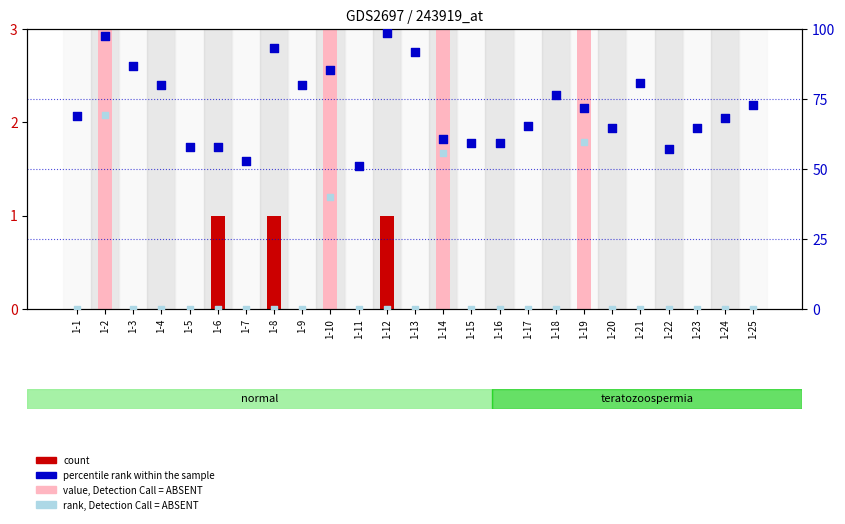

Which series contains the lowest Y value?

count